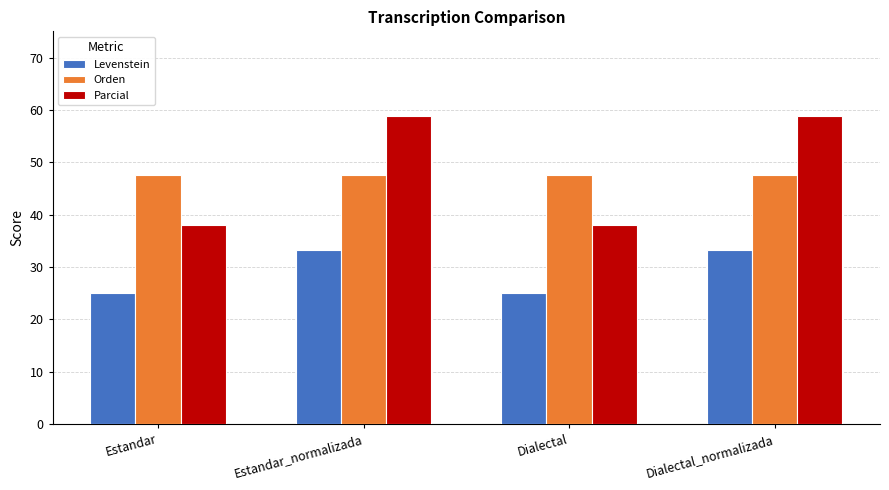

At how many categories does at least one series exceed 48?

2